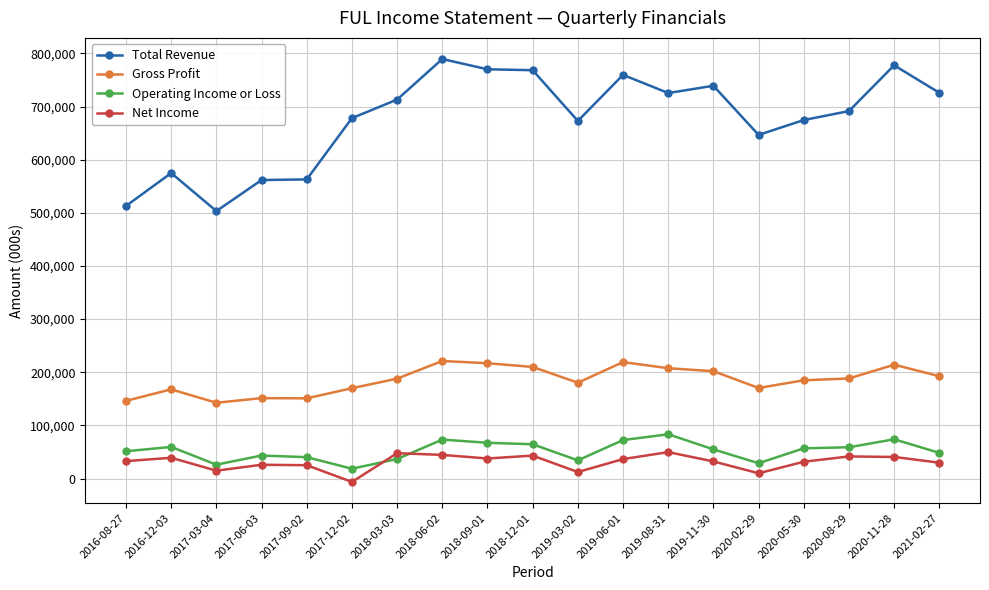

Does the chart display data point markers on the line(s)?

Yes